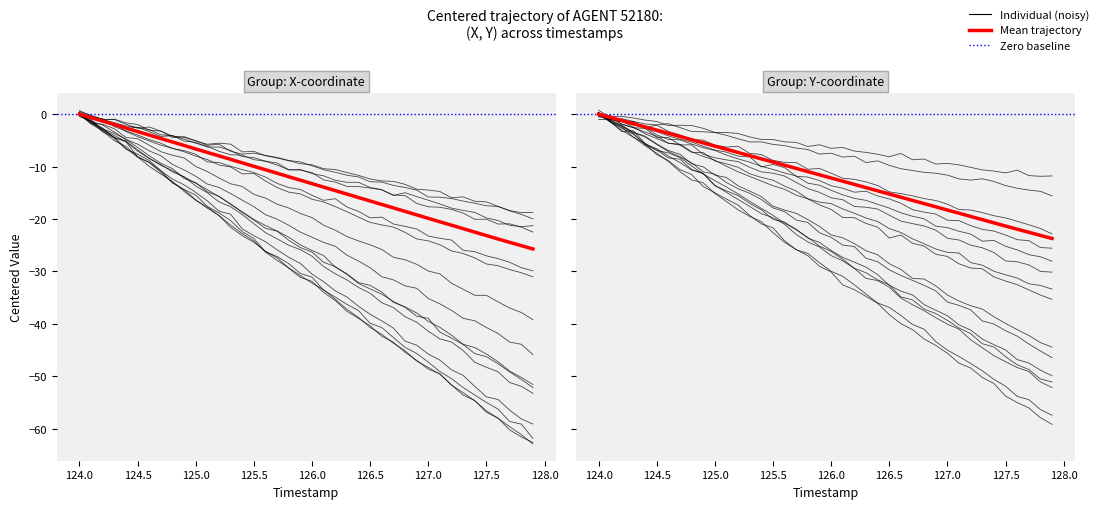

Is the value of Mean Group: X-coordinate at 34 greater than the value of Mean Group: Y-coordinate at 128.0?

No